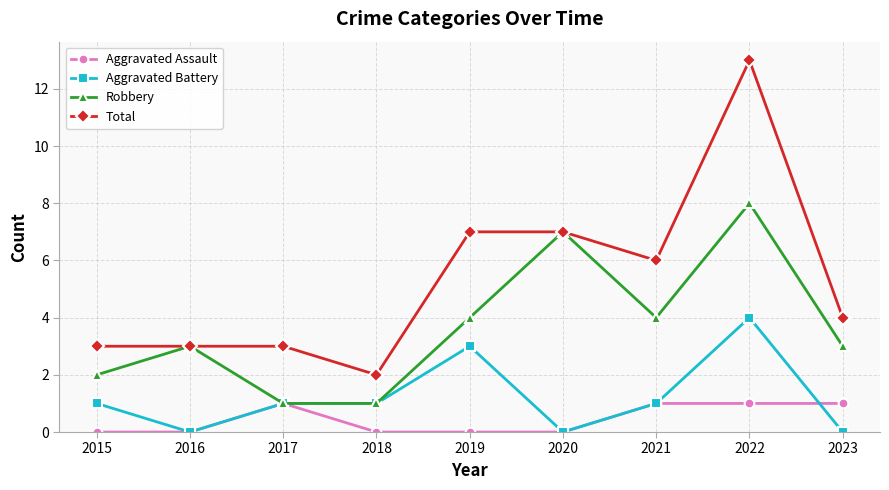

Reading left to right, what are all the values shown in this chart?

Aggravated Assault: 0	0	1	0	0	0	1	1	1
Aggravated Battery: 1	0	1	1	3	0	1	4	0
Robbery: 2	3	1	1	4	7	4	8	3
Total: 3	3	3	2	7	7	6	13	4